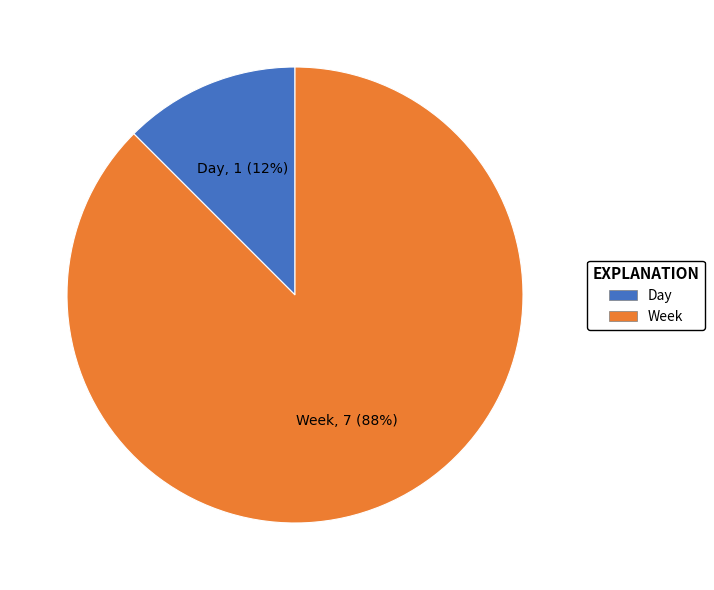

Which category accounts for the majority?

Week